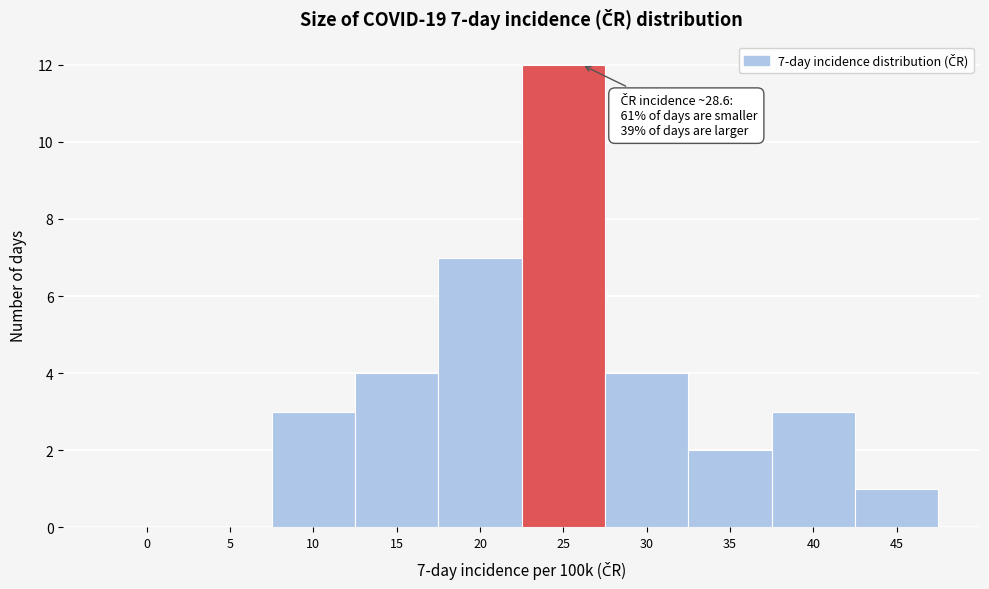

Reading left to right, what are all the values shown in this chart?

0=0	5=0	10=3	15=4	20=7	25=12	30=4	35=2	40=3	45=1